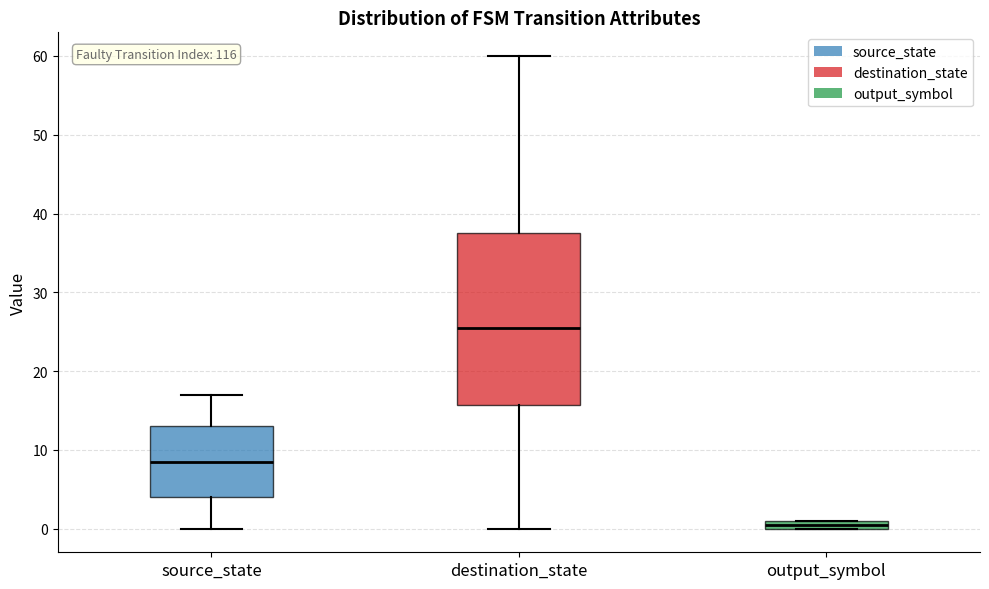

Where is the upper edge of the box for destination_state on the y-axis? The values are not printed on the chart, so give them approximately, as read against the axis.

38